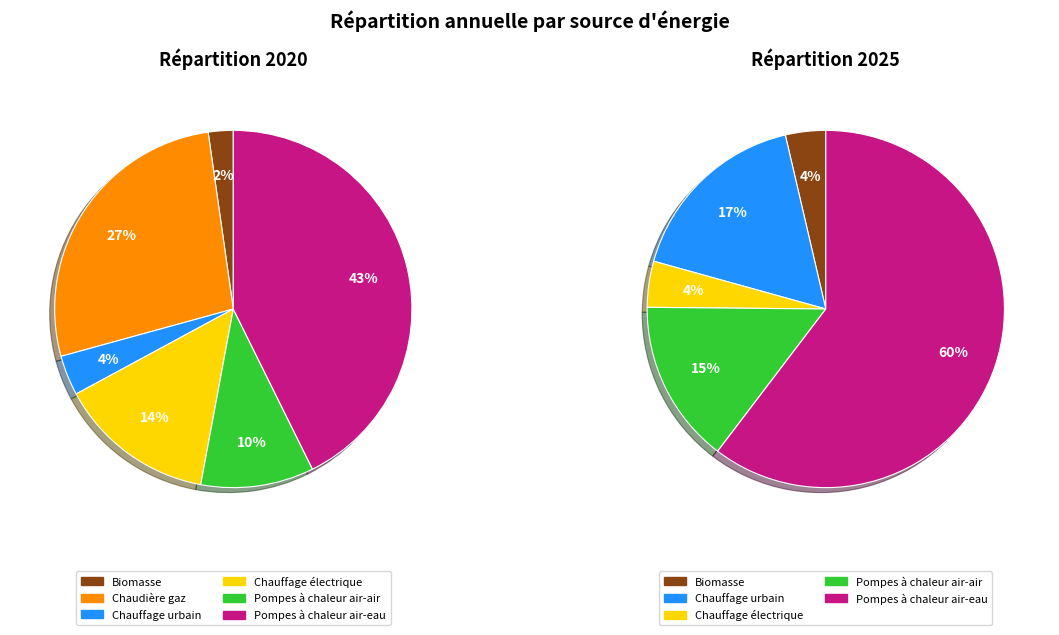

To the nearest percent, what portion does Pompes à chaleur air-eau represent?

43%